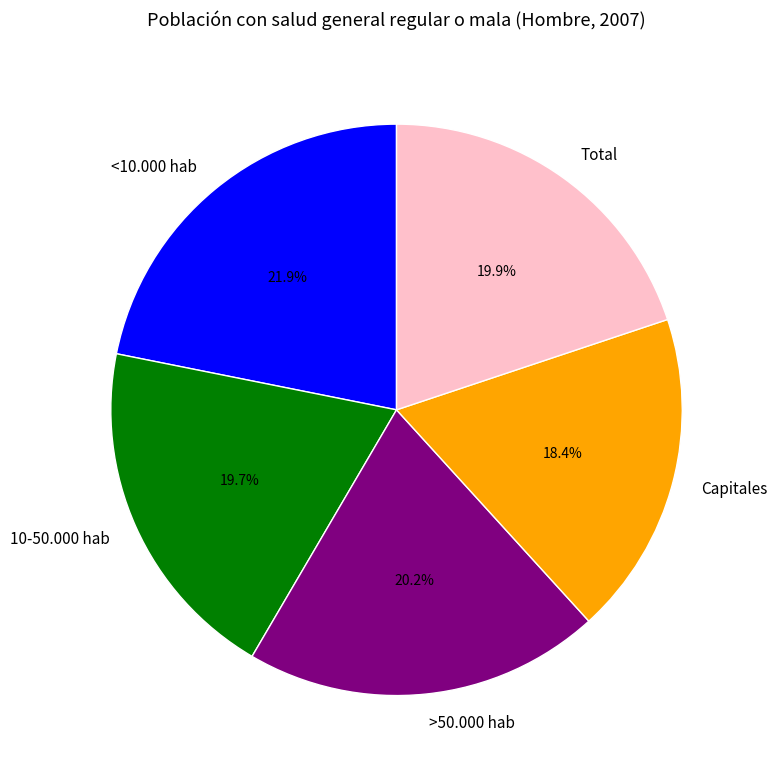

The <10.000 hab slice represents 33% of the pie. True or false?

False